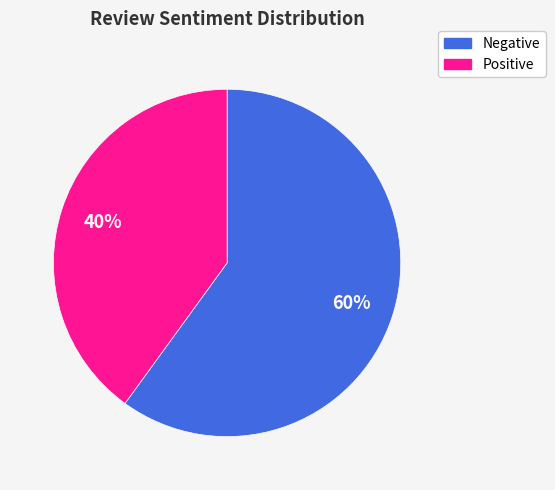

Do Negative and Positive together represent more than half of the pie?

Yes